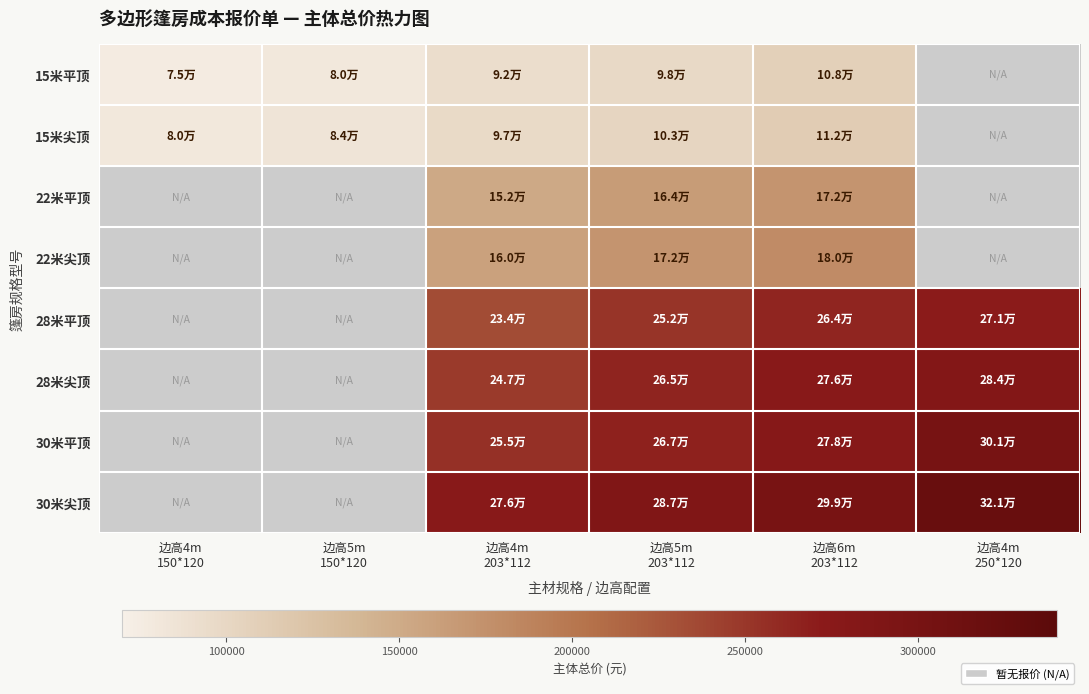

Is the value of 30米平顶 at 边高6m 203*112 greater than the value of 22米尖顶 at 边高6m 203*112?

Yes